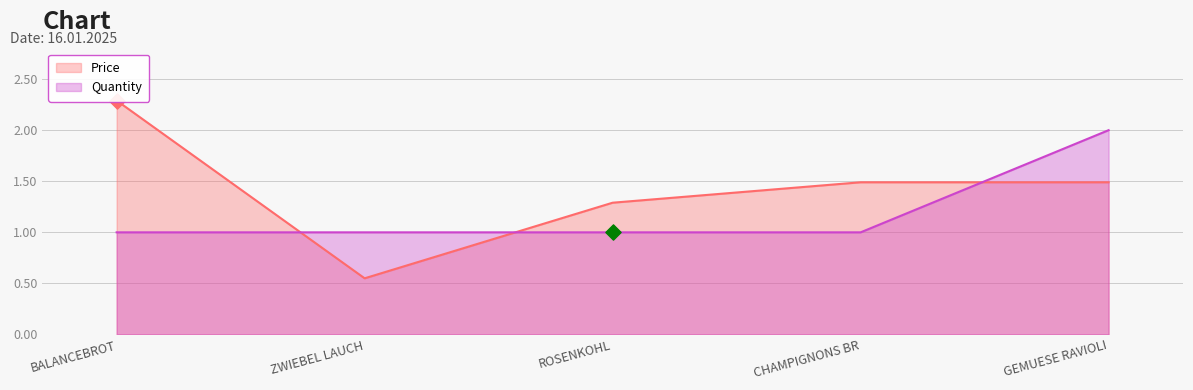

What are all the series names shown in the legend?

Price, Quantity